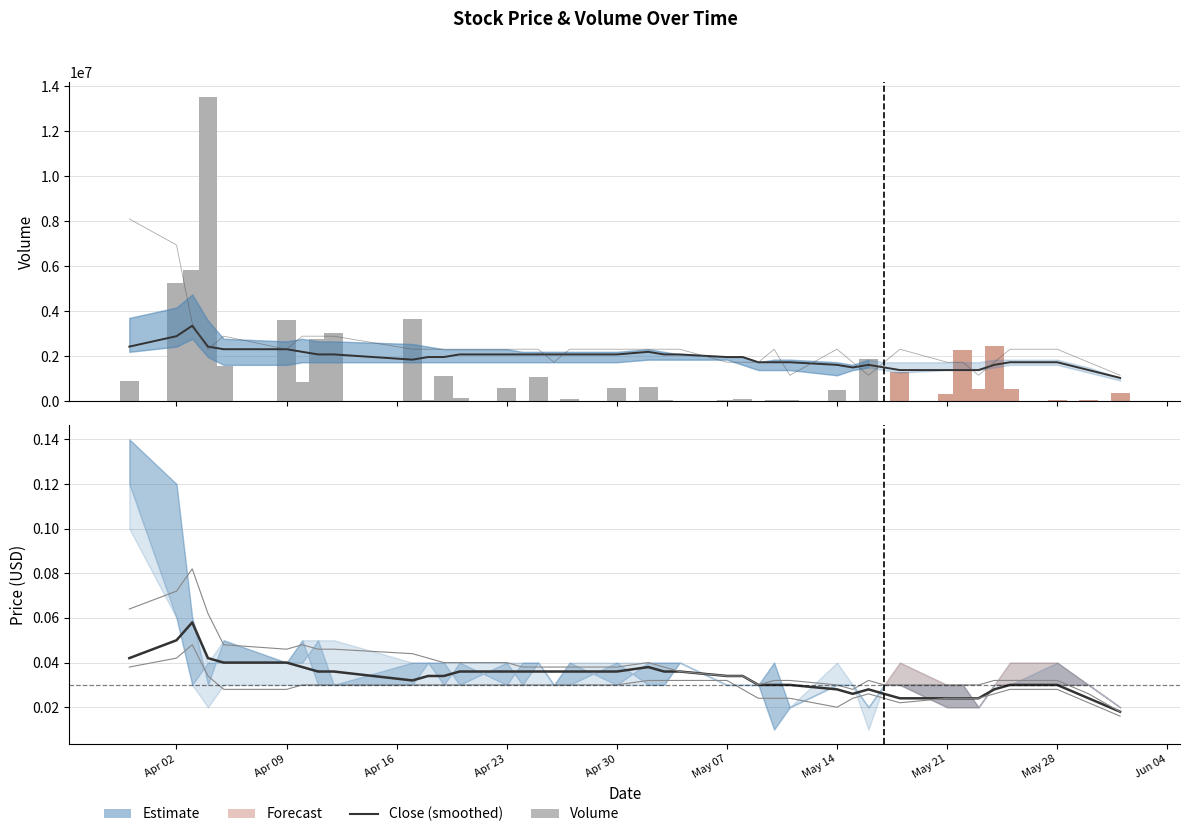

What is the greatest value displayed?

13498500.0